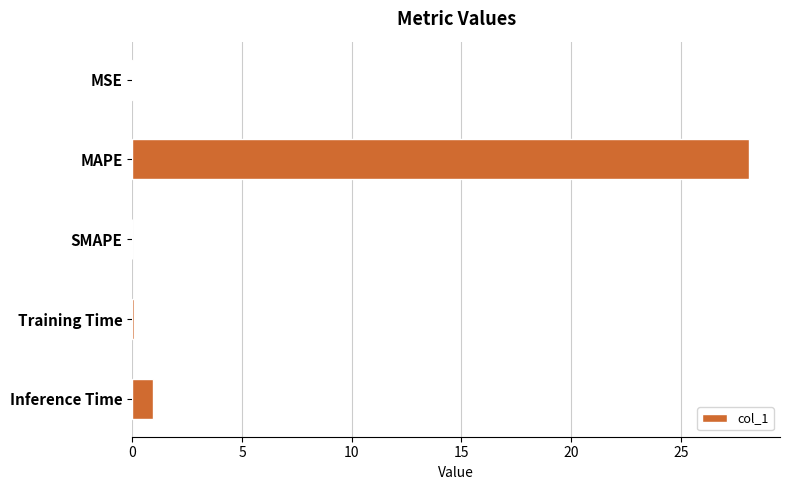

What is the maximum value shown in the chart?

28.1